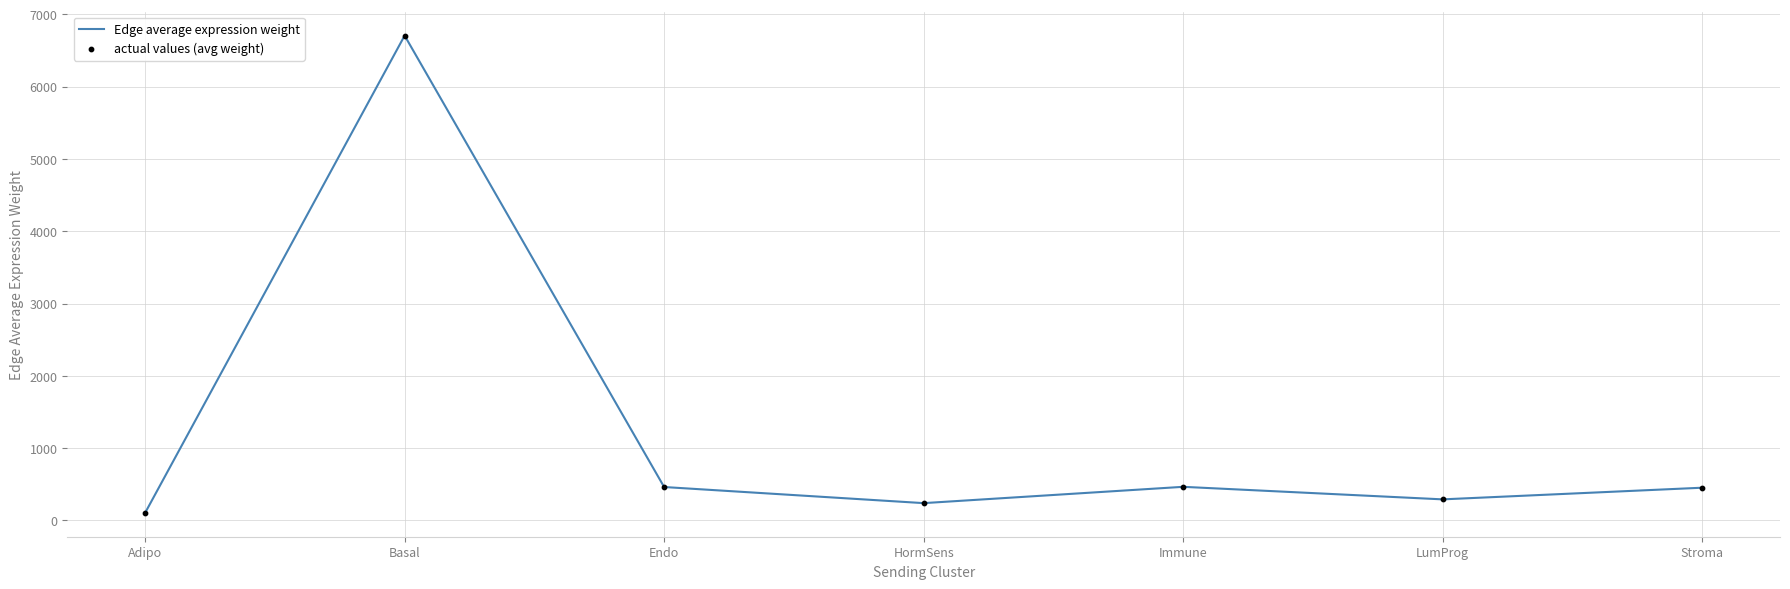

Is it true that the value at Basal is 10574.6?

False